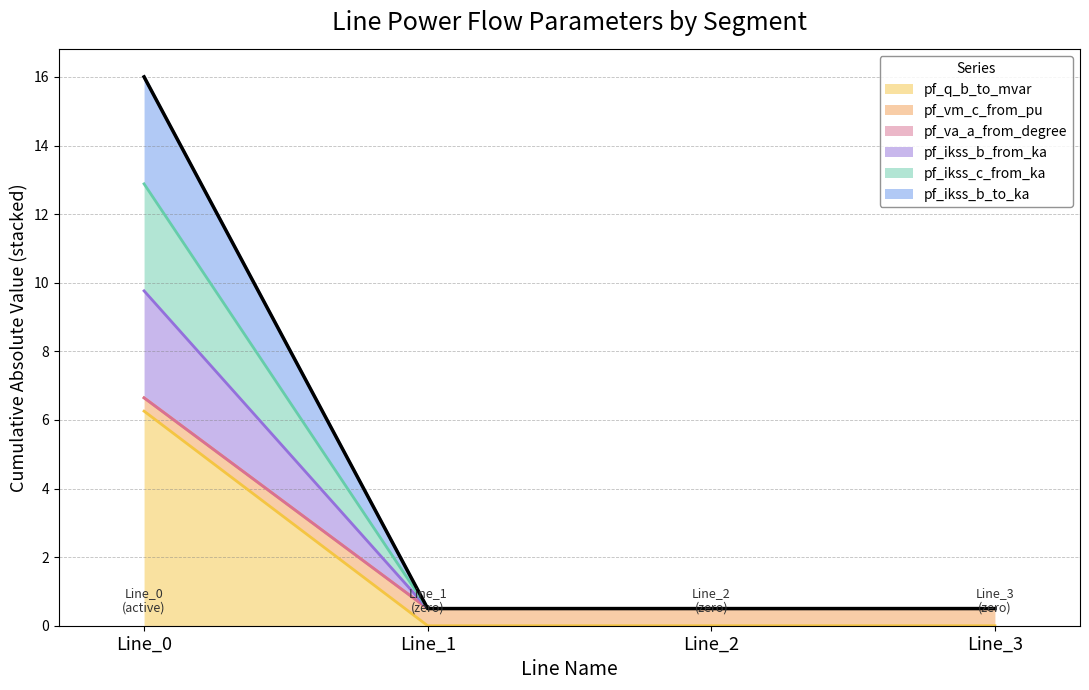

What is the sum of the pf_q_b_to_mvar values at Line_0 and Line_3?

6.3